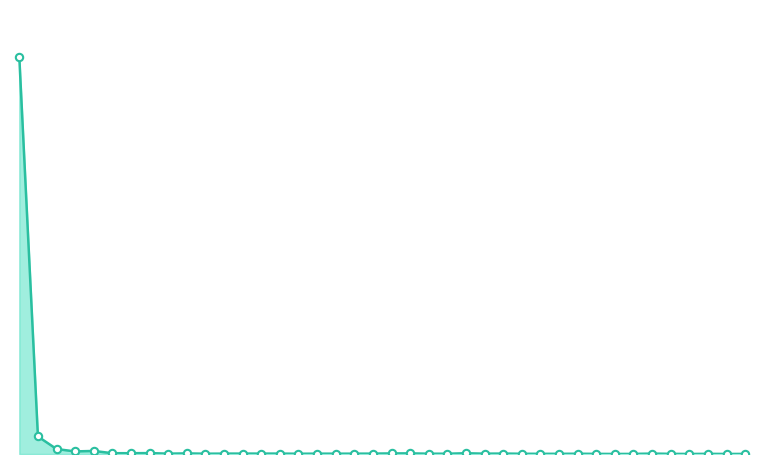

Is this an area chart (filled region under the line)?

Yes